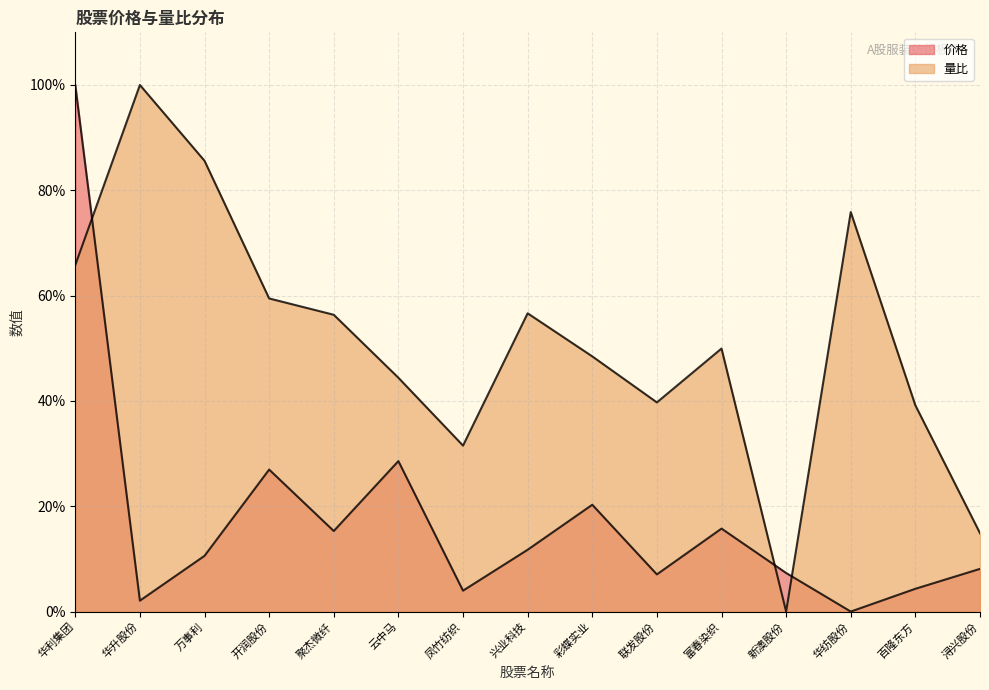

List the series in order of their peak value, highest first.

价格, 量比